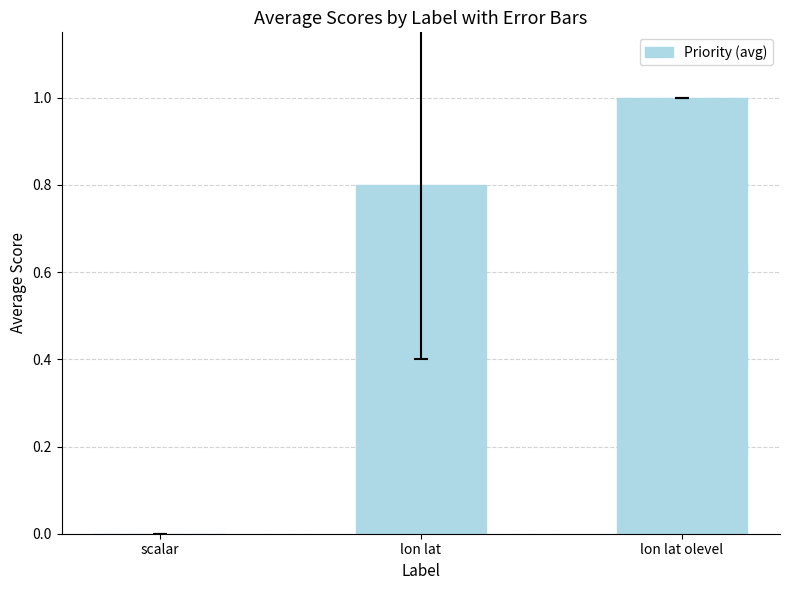

What is the approximate value at lon lat olevel?

1.0